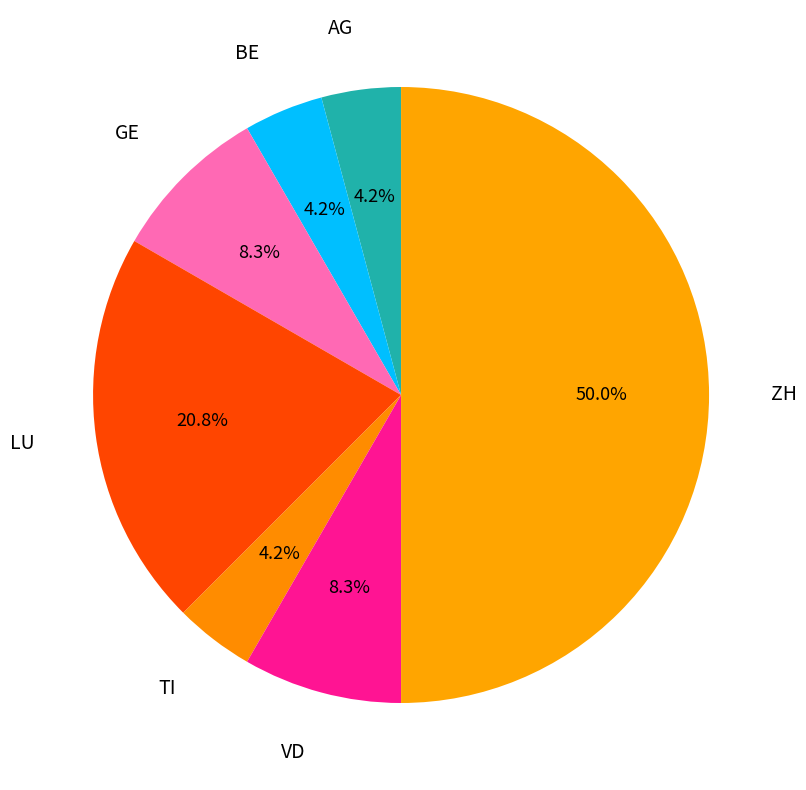

What is the ratio of the value at VD to the value at TI?

2.0